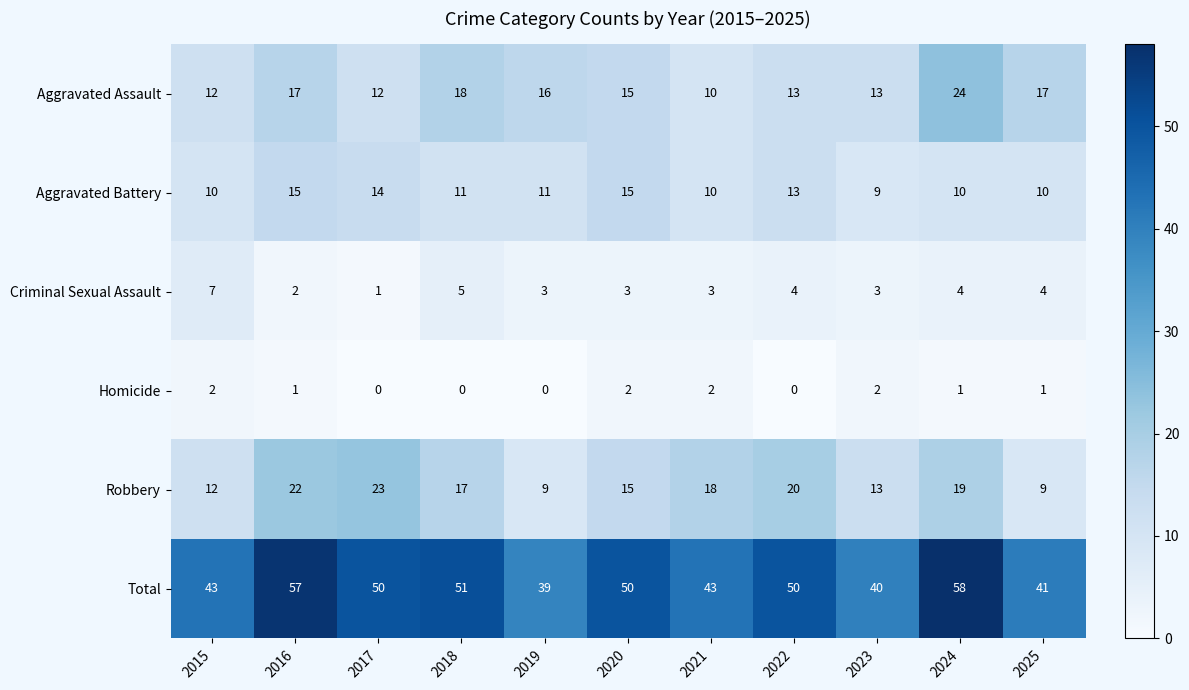

Which category has the highest value in the Robbery series?

2017